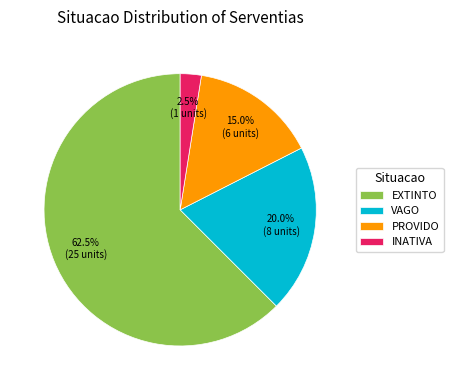

How much of the chart is everything except PROVIDO?

85.0%